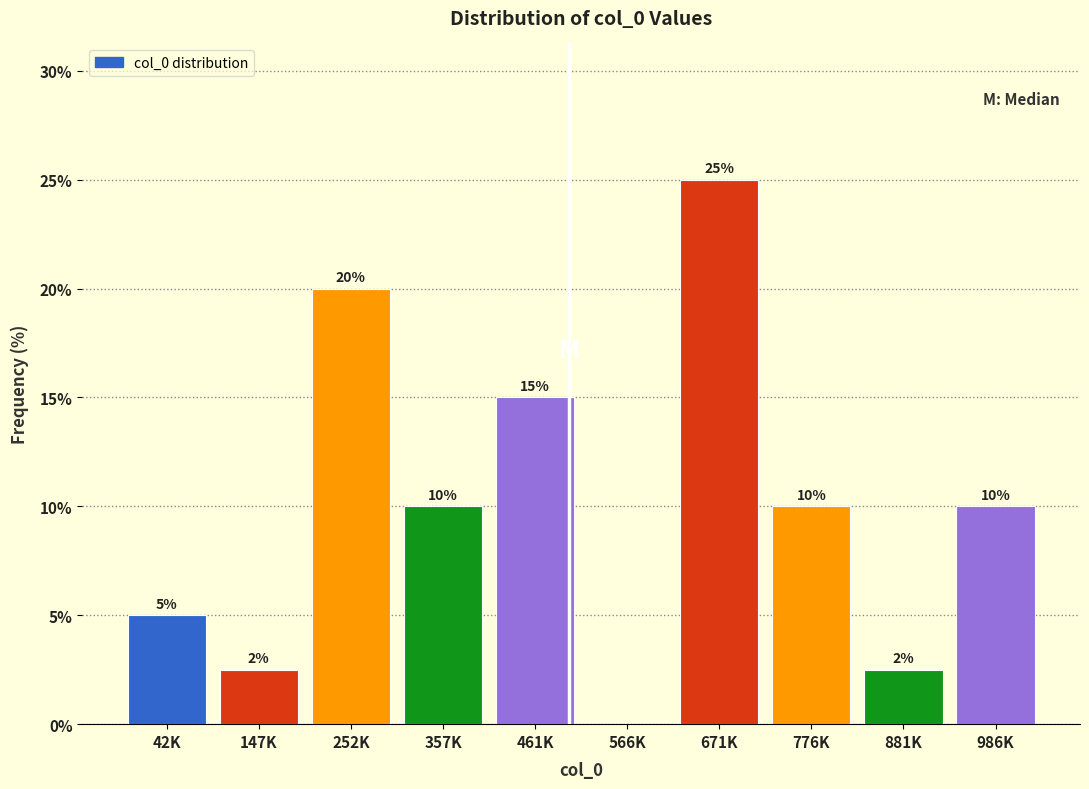

At which label does the data first exceed 10?

252K